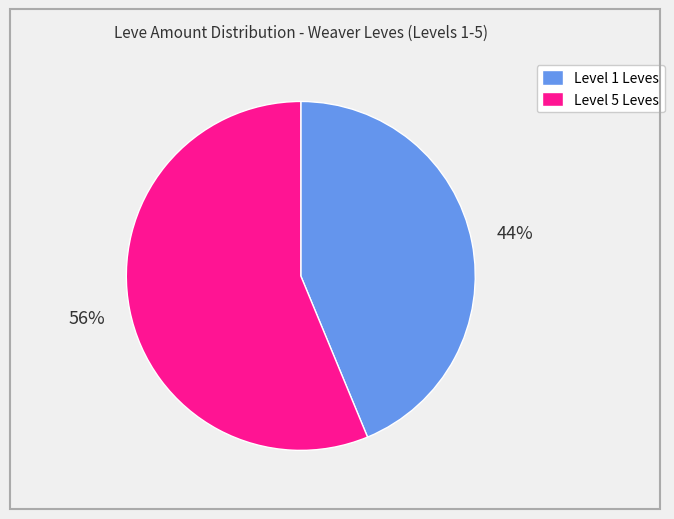

To the nearest percent, what is the average slice percentage?

50%